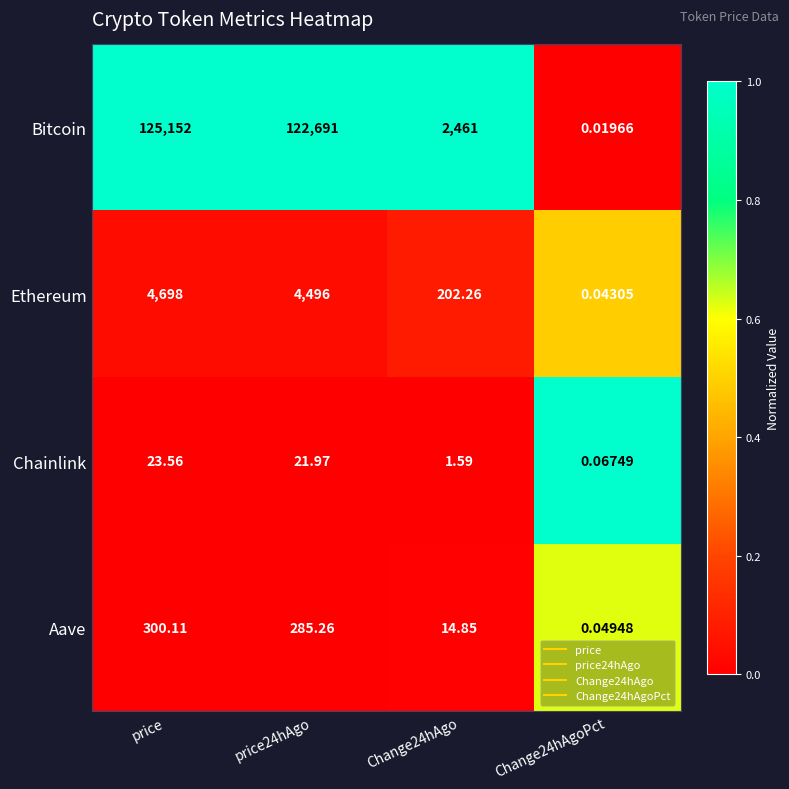

Where does the Chainlink series first go above 21?

price